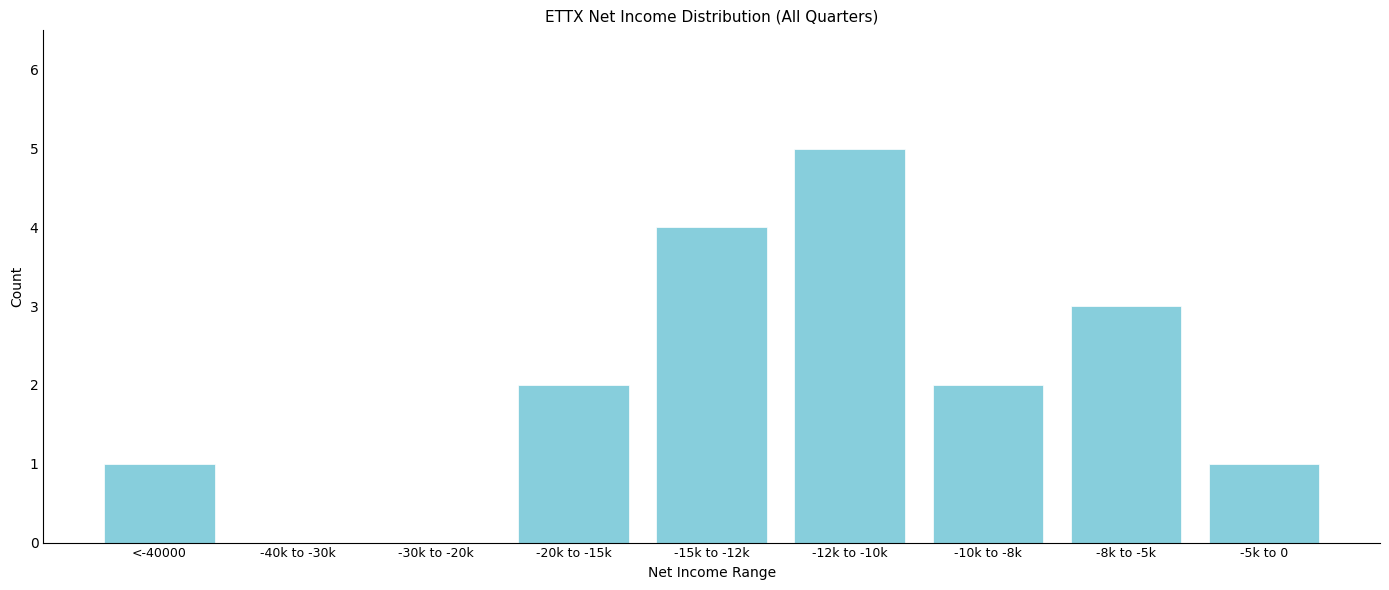

Reading right to left, list all the values displayed in this chart.

-5k to 0=1	-8k to -5k=3	-10k to -8k=2	-12k to -10k=5	-15k to -12k=4	-20k to -15k=2	-30k to -20k=0	-40k to -30k=0	<-40000=1